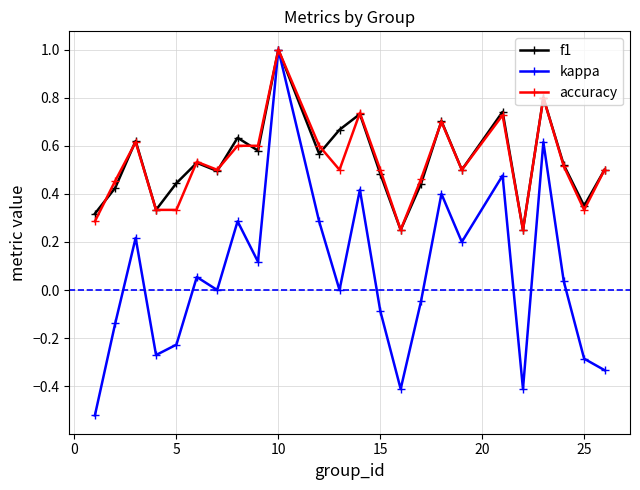

How many distinct data groups are displayed?

3